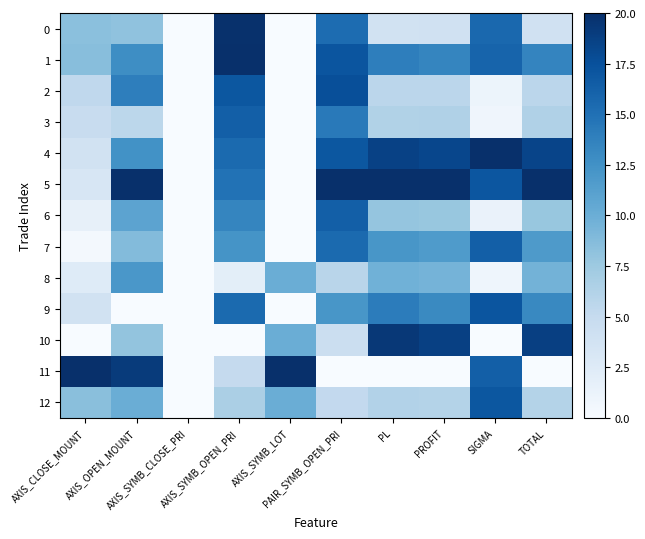

At how many categories does at least one series exceed 13?

9